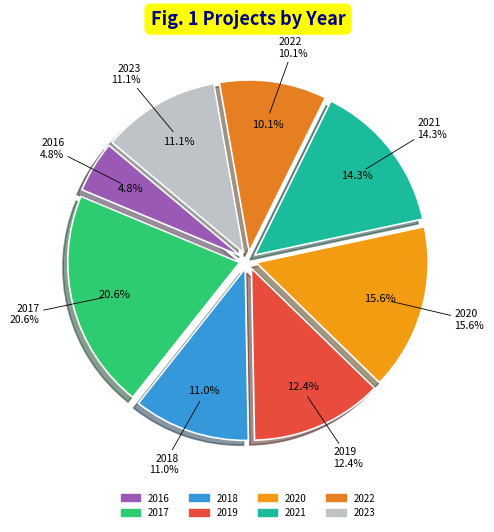

How many segments does this pie chart have?

8